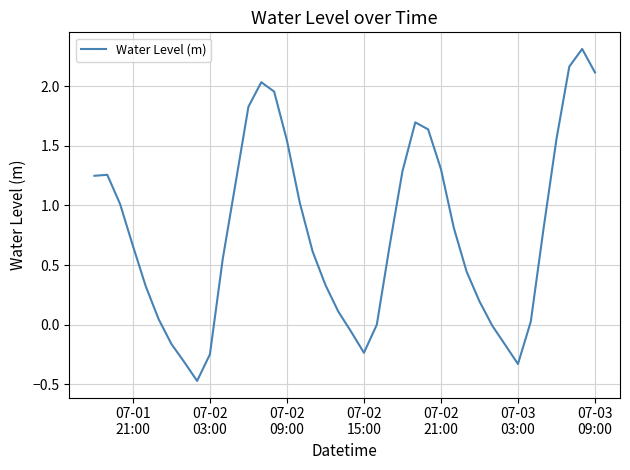

What is the minimum value shown in the chart?

-0.5